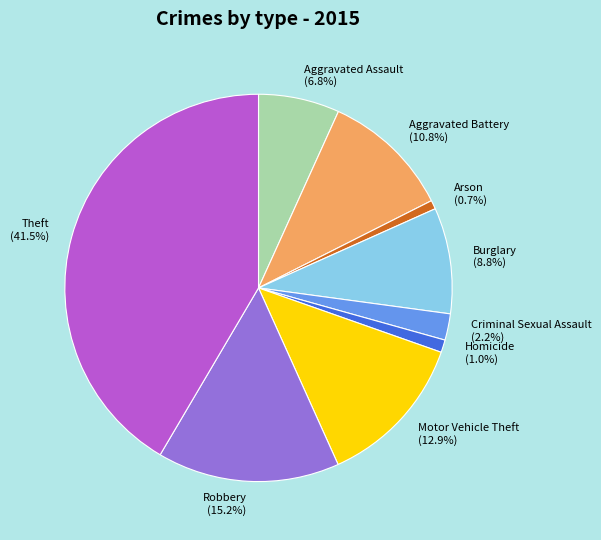

Which slice is the largest?

Theft